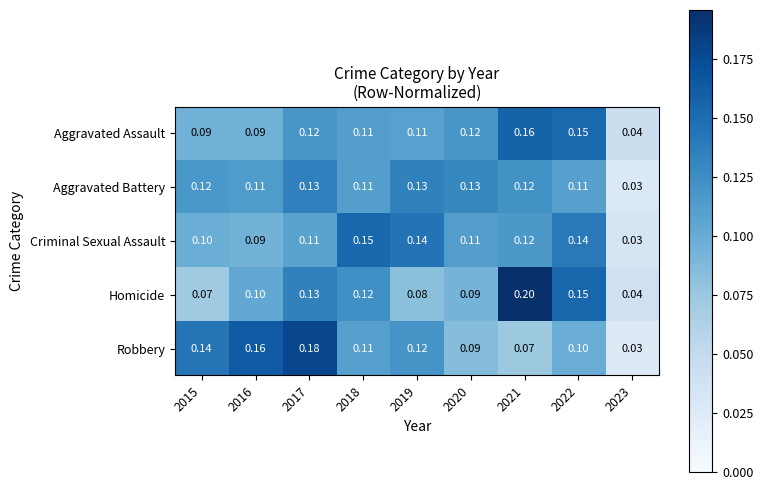

Which series has the largest total across all categories?

Robbery